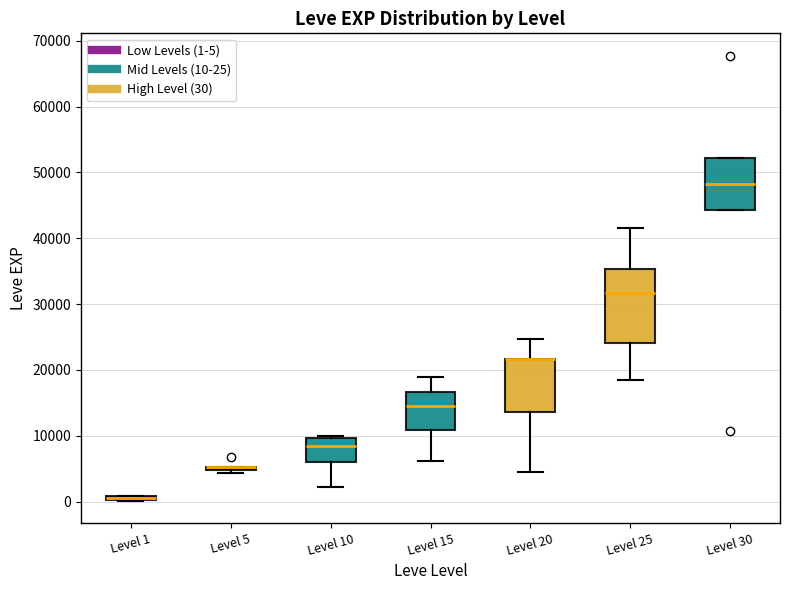

Where is the upper edge of the box for Level 15 on the y-axis? The values are not printed on the chart, so give them approximately, as read against the axis.

17000